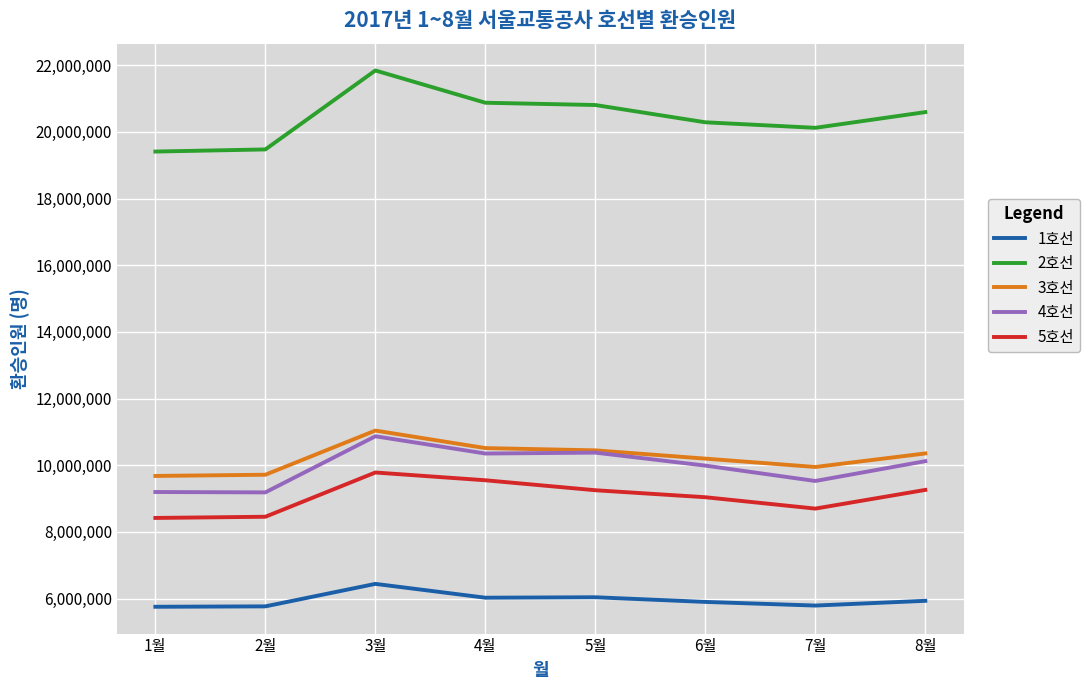

What value does the 1호선 series have at 5월?

6037129